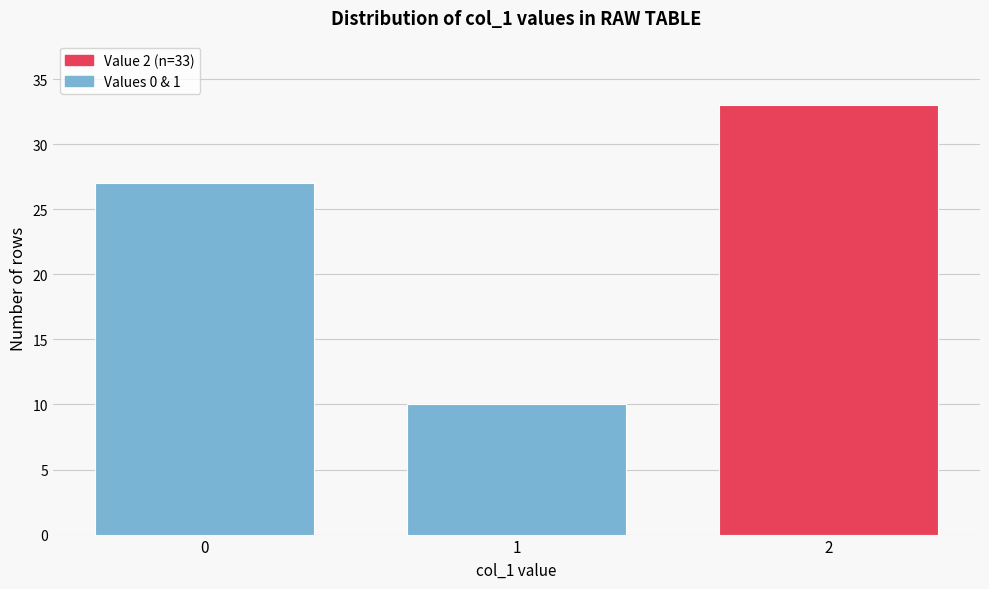

Reading left to right, what are all the values shown in this chart?

27	10	33